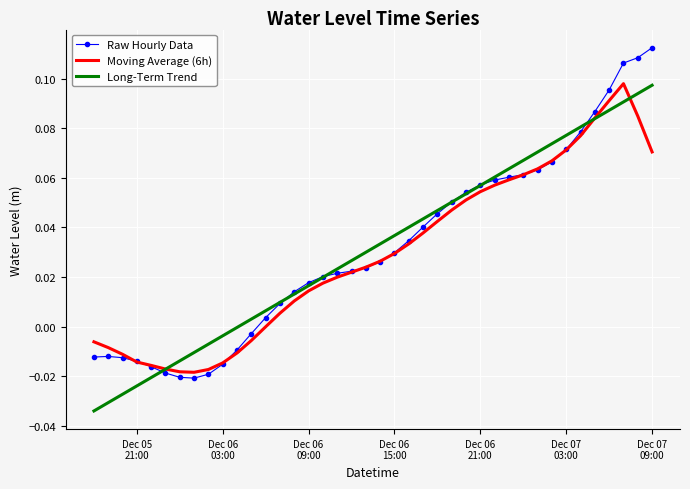

Which series has the largest range (max minus min)?

Raw Hourly Data